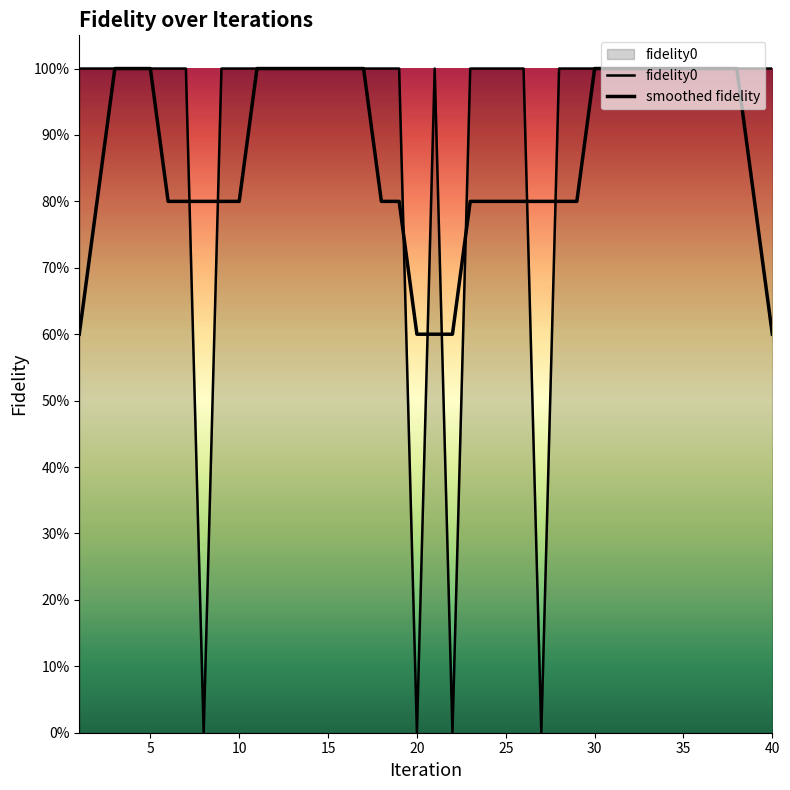

List the series in order of their overall mean, highest first.

fidelity0, smoothed fidelity